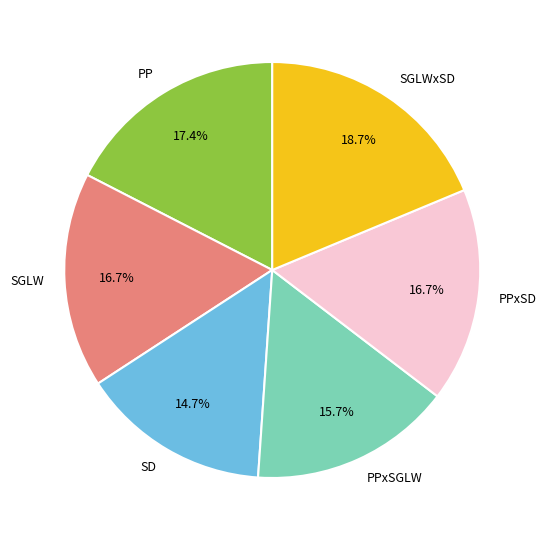

Is it true that PP is 17% of the pie?

True